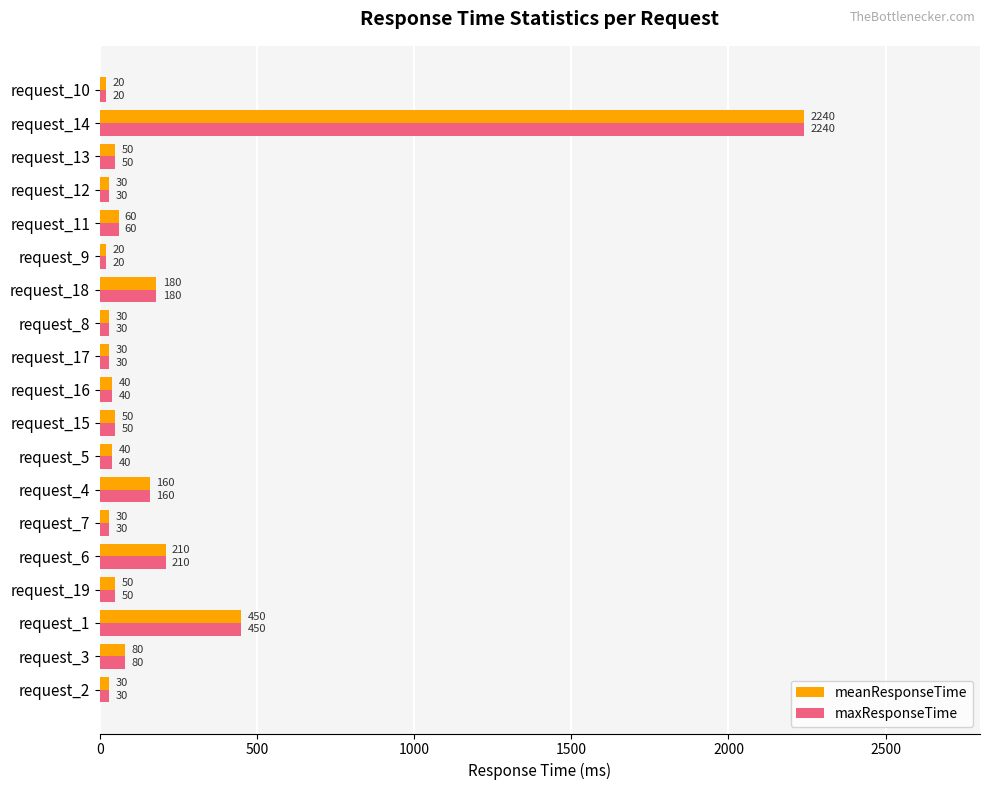

At which category is the sum across all series the highest?

request_14